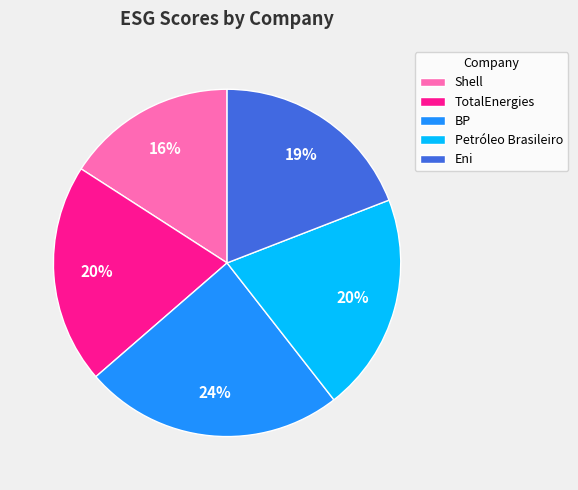

What is the ratio of the value at Petróleo Brasileiro to the value at BP?

0.8